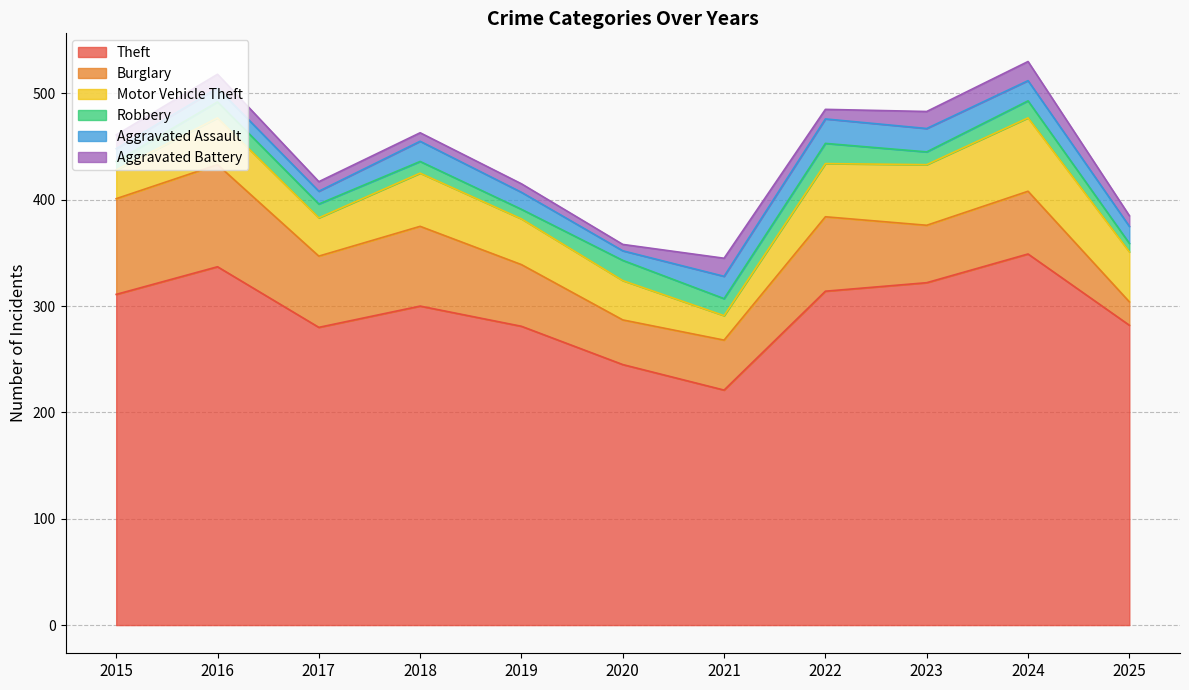

What is the spread (max minus min) of values at 2022?

305